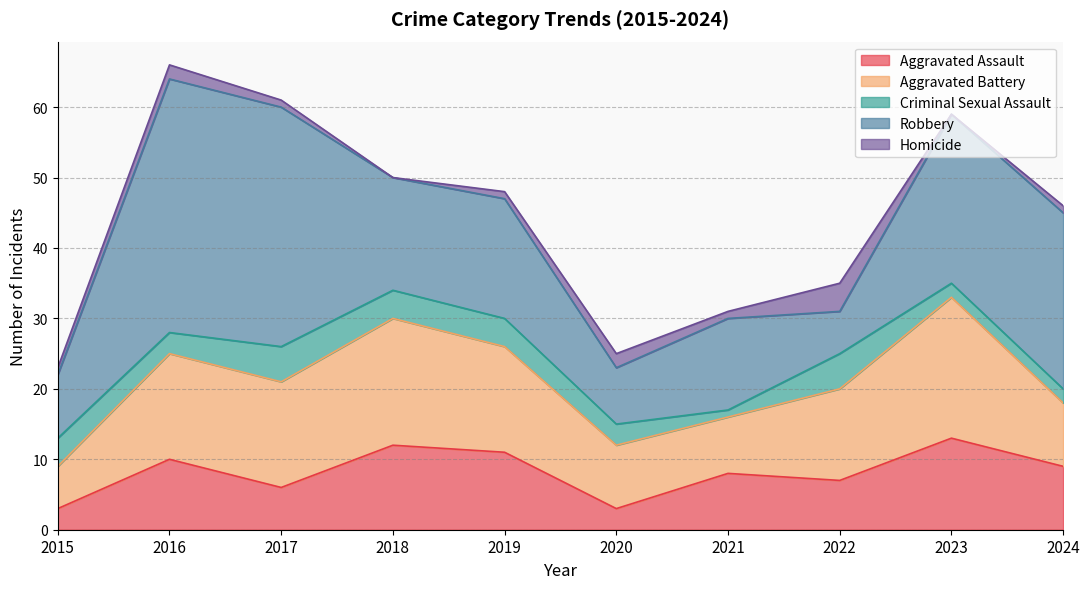

Reading left to right, extract all data points from this chart.

Aggravated Assault: 2015=3	2016=10	2017=6	2018=12	2019=11	2020=3	2021=8	2022=7	2023=13	2024=9
Aggravated Battery: 2015=6	2016=15	2017=15	2018=18	2019=15	2020=9	2021=8	2022=13	2023=20	2024=9
Criminal Sexual Assault: 2015=4	2016=3	2017=5	2018=4	2019=4	2020=3	2021=1	2022=5	2023=2	2024=2
Robbery: 2015=9	2016=36	2017=34	2018=16	2019=17	2020=8	2021=13	2022=6	2023=24	2024=25
Homicide: 2015=1	2016=2	2017=1	2018=0	2019=1	2020=2	2021=1	2022=4	2023=0	2024=1